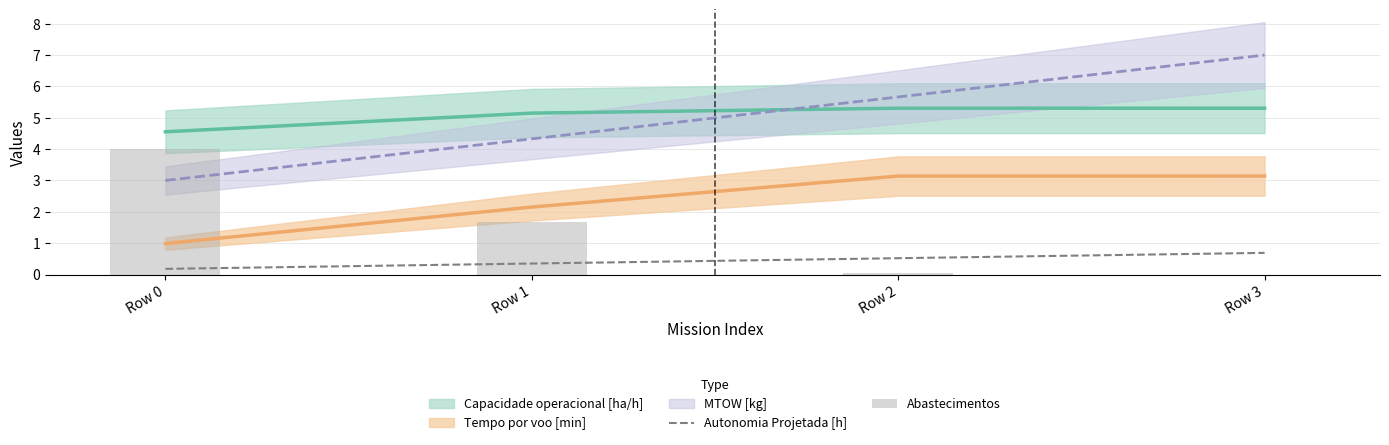

The Autonomia Projetada [h] series shows 0.1 at Row 3. True or false?

False